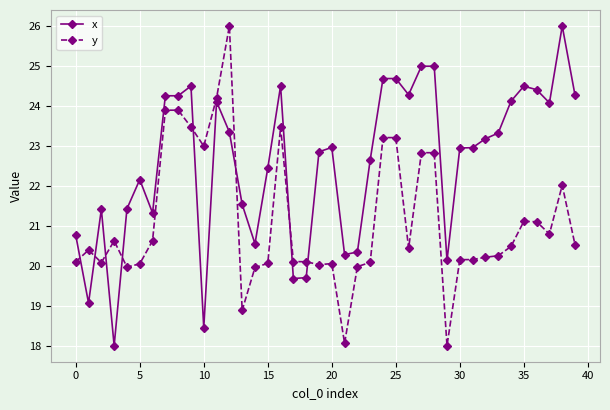

What is the sum of all y values?

844.4